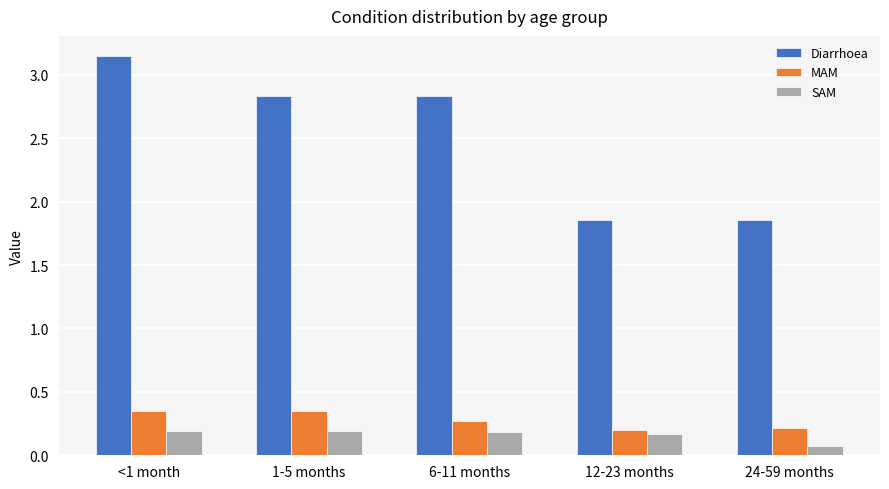

Which category has the highest value across all series?

<1 month